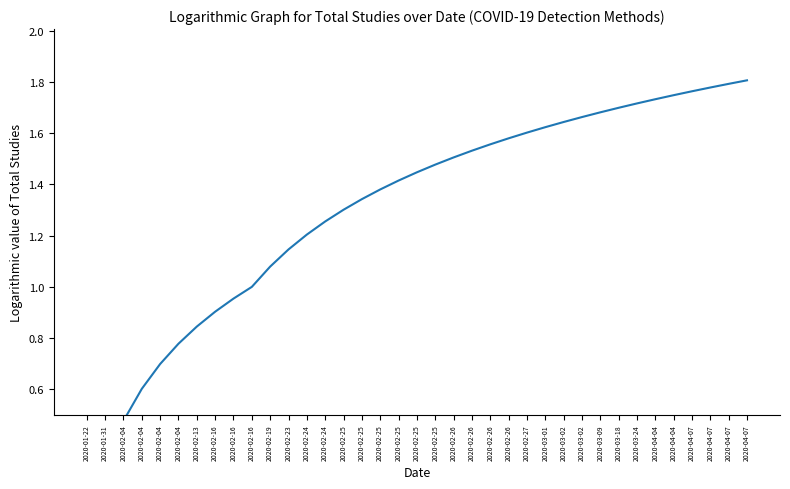

What is the maximum value shown in the chart?

1.8